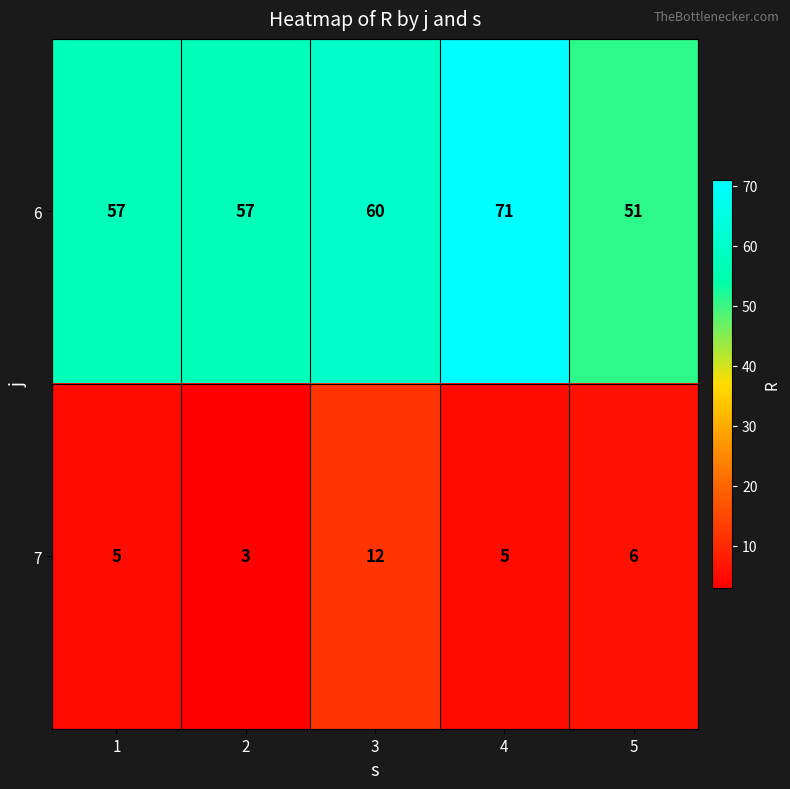

Reading right to left, transcribe all the data shown in this chart.

6: 51	71	60	57	57
7: 6	5	12	3	5